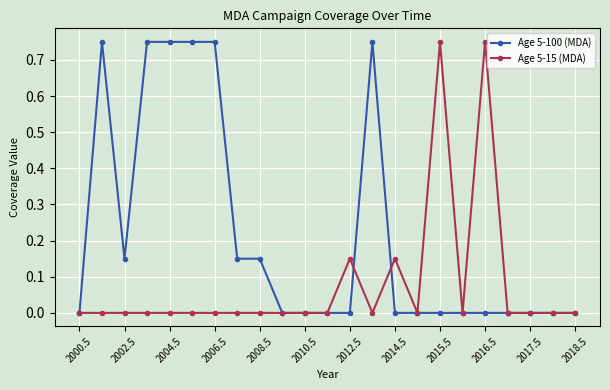

Rank the series by their average value, from highest to lowest.

Age 5-100 (MDA), Age 5-15 (MDA)